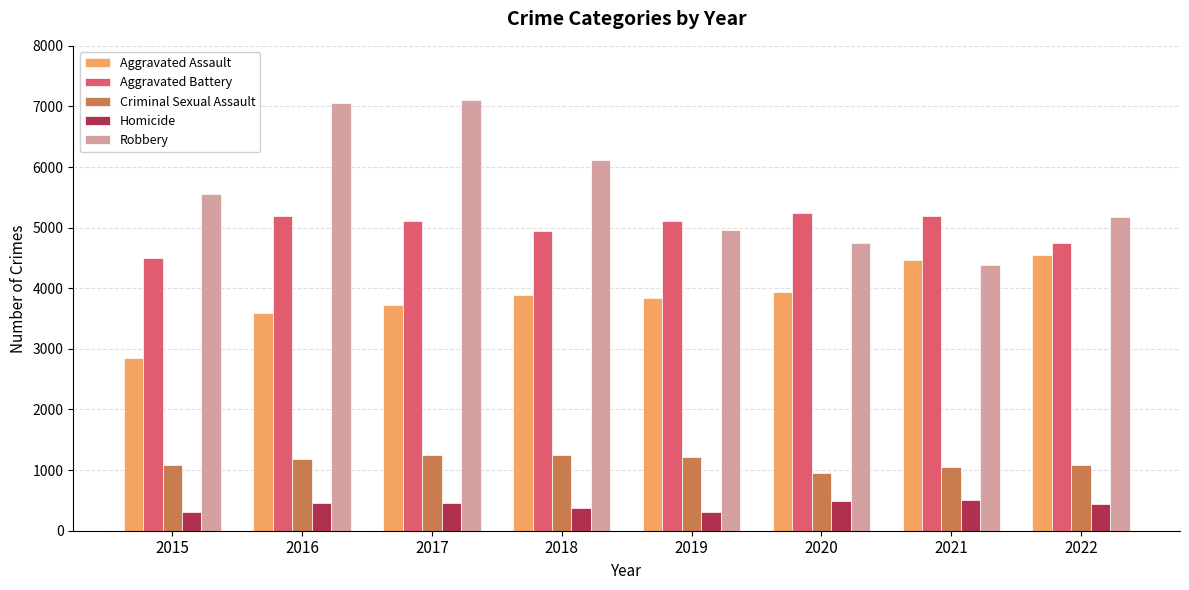

Where does the Aggravated Battery series first go above 5110?

2016